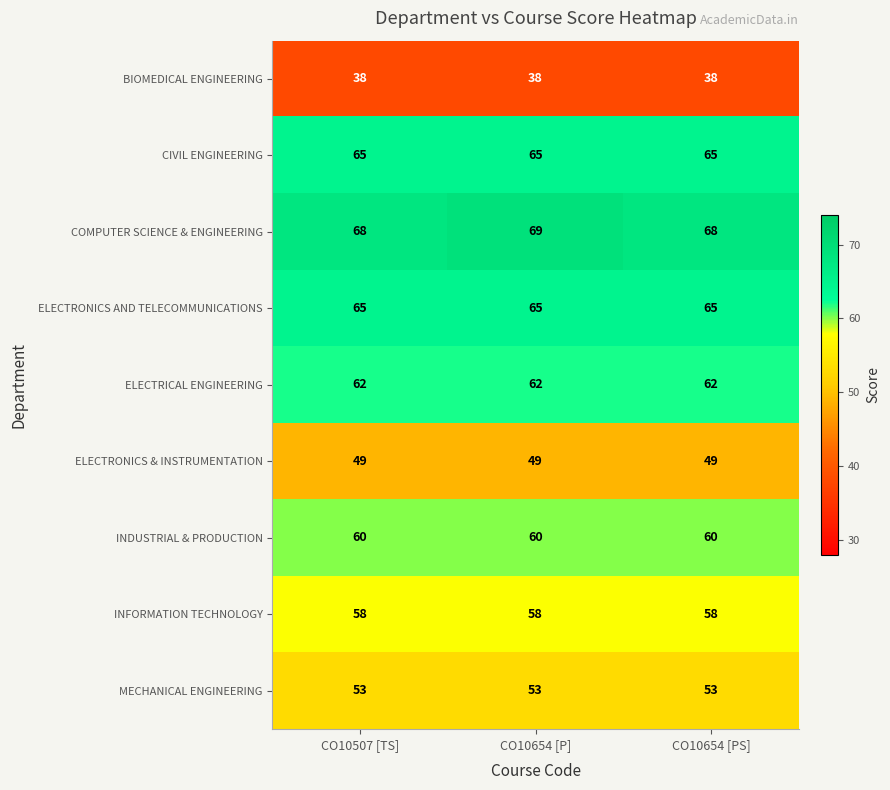

Reading left to right, list all the values displayed in this chart.

BIOMEDICAL ENGINEERING: CO10507 [TS]=38	CO10654 [P]=38	CO10654 [PS]=38
CIVIL ENGINEERING: CO10507 [TS]=65	CO10654 [P]=65	CO10654 [PS]=65
COMPUTER SCIENCE & ENGINEERING: CO10507 [TS]=68	CO10654 [P]=69	CO10654 [PS]=68
ELECTRONICS AND TELECOMMUNICATIONS: CO10507 [TS]=65	CO10654 [P]=65	CO10654 [PS]=65
ELECTRICAL ENGINEERING: CO10507 [TS]=62	CO10654 [P]=62	CO10654 [PS]=62
ELECTRONICS & INSTRUMENTATION: CO10507 [TS]=49	CO10654 [P]=49	CO10654 [PS]=49
INDUSTRIAL & PRODUCTION: CO10507 [TS]=60	CO10654 [P]=60	CO10654 [PS]=60
INFORMATION TECHNOLOGY: CO10507 [TS]=58	CO10654 [P]=58	CO10654 [PS]=58
MECHANICAL ENGINEERING: CO10507 [TS]=53	CO10654 [P]=53	CO10654 [PS]=53